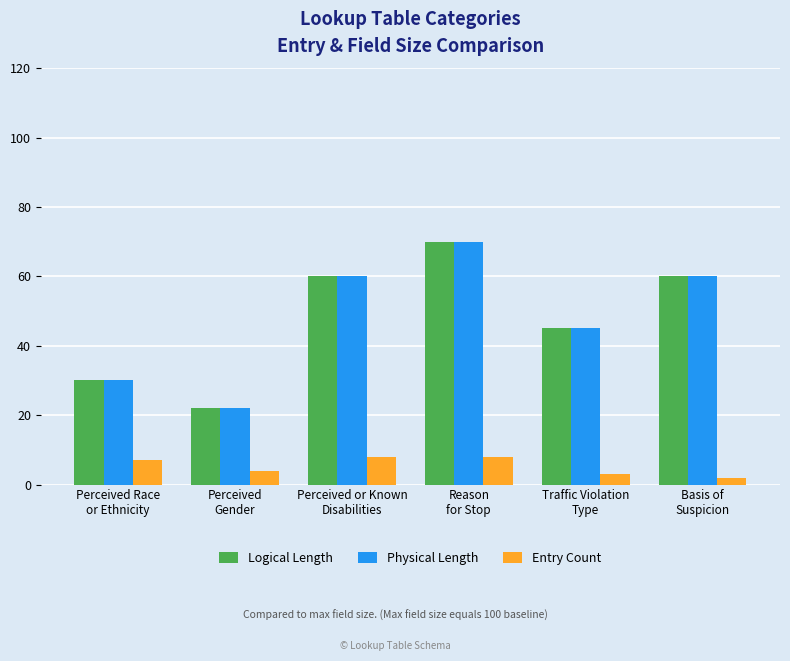

At which category is the sum across all series the highest?

Reason
for Stop